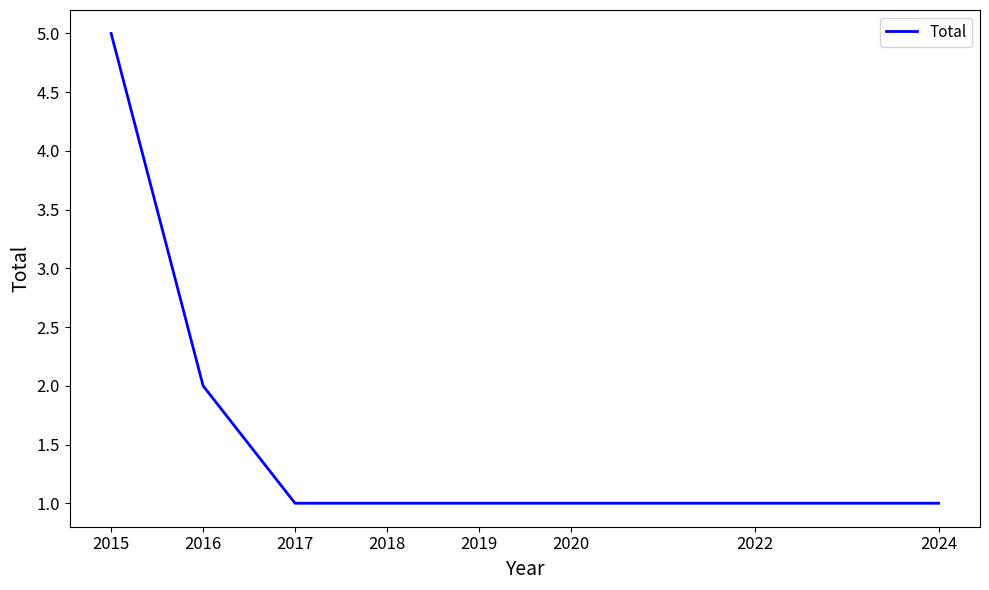

Which has a higher value, 2019 or 2015?

2015